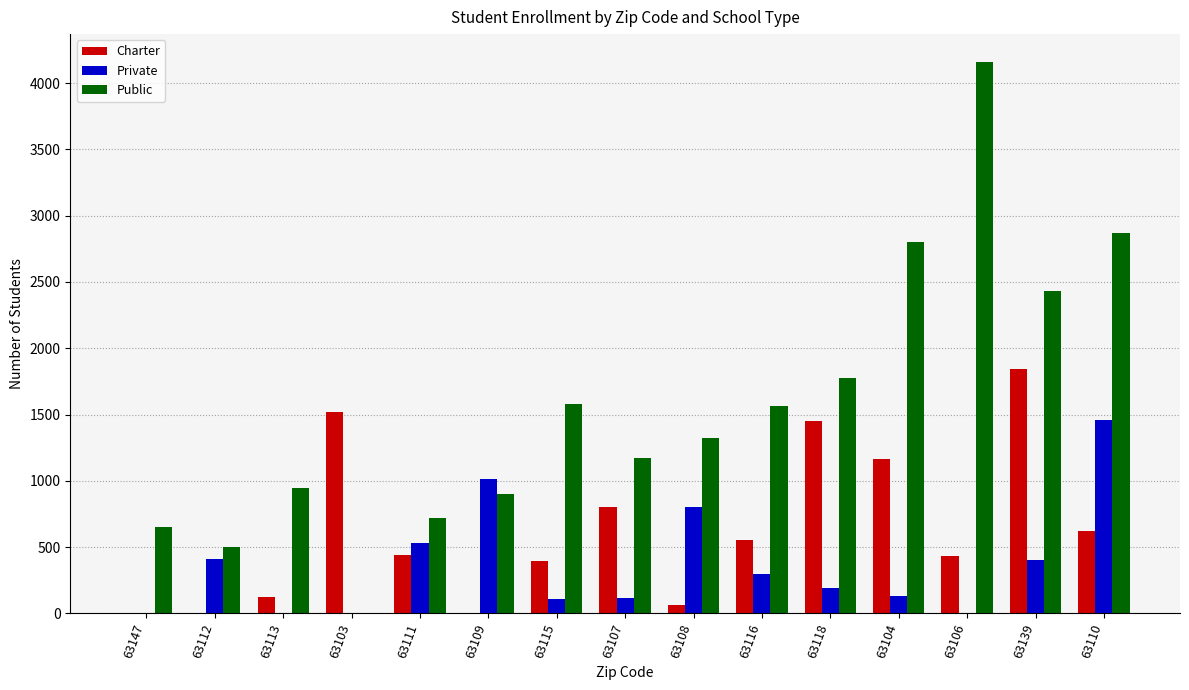

The Public series shows 1326 at 63108. True or false?

True